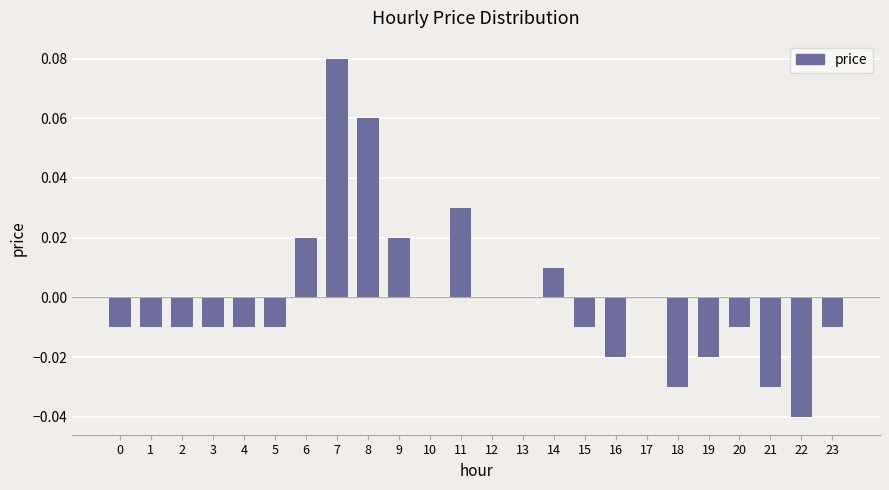

Are the bars grouped side by side (vs. stacked)?

No